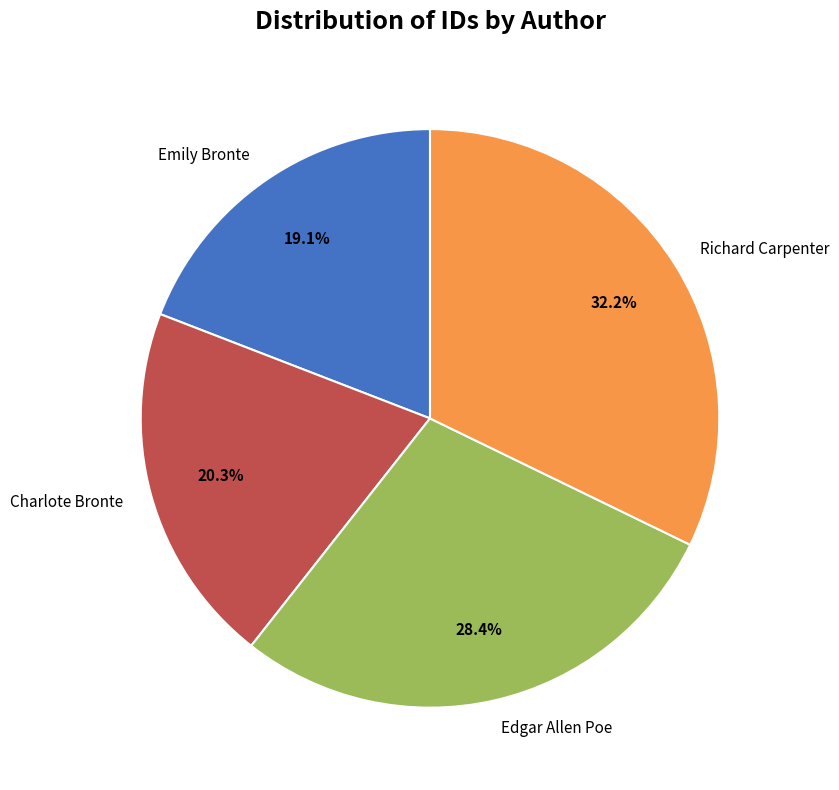

Count the number of slices in the pie.

4